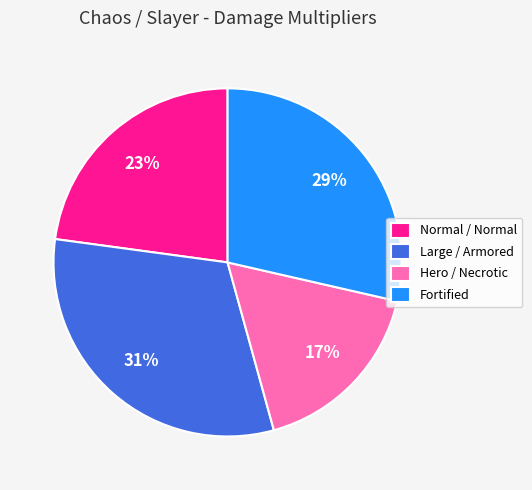

The Hero / Necrotic slice represents 17% of the pie. True or false?

True